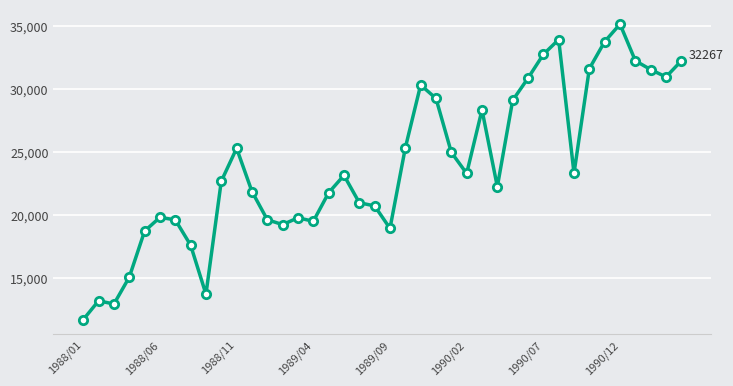

True or false: the data has more than 2 interior local peaks.

True